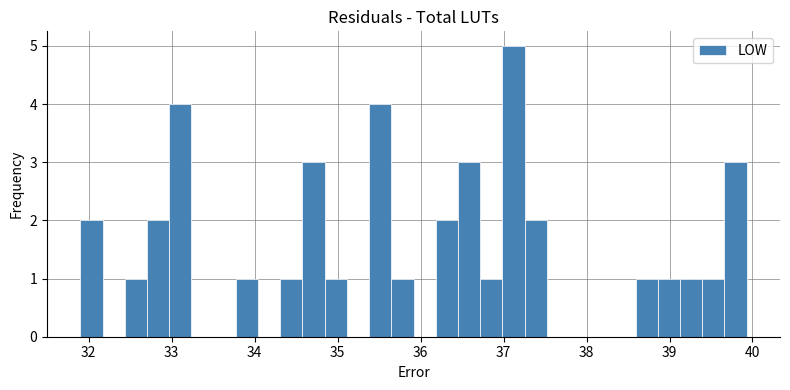

Read against the x-axis, roughly where is the centre of the tallest bar?

37.1